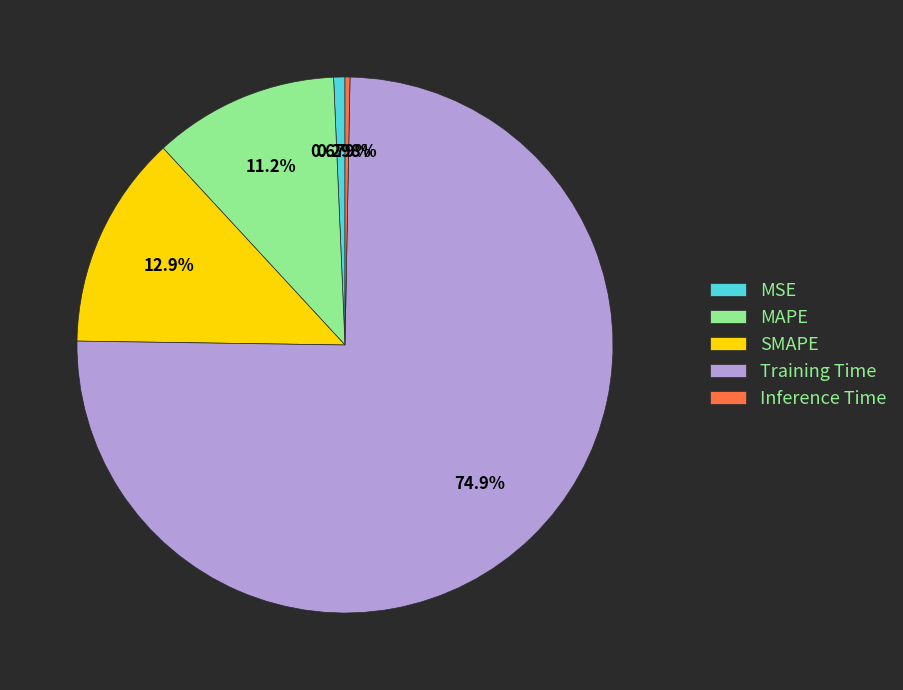

Which slice is the largest?

Training Time